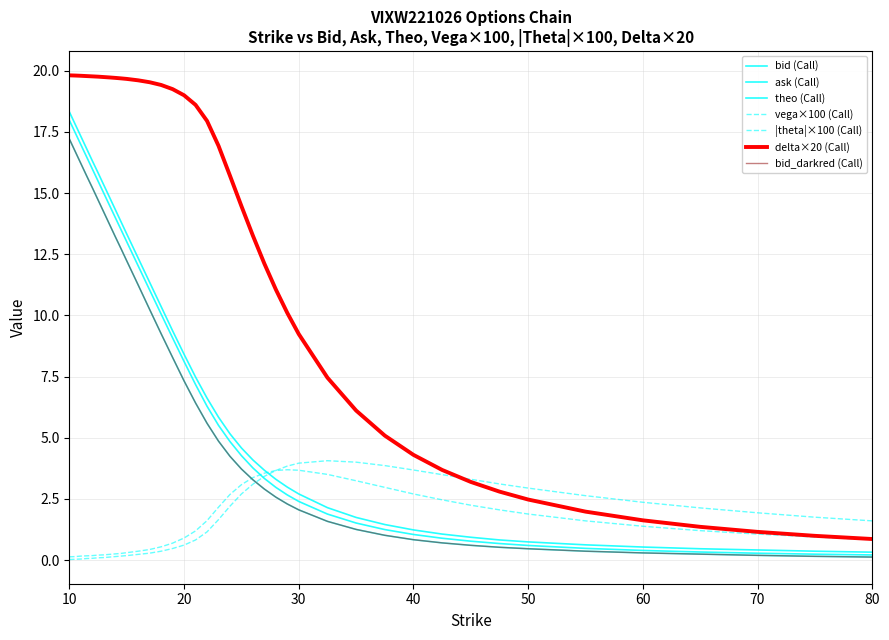

At which category is the sum across all series the highest?

10